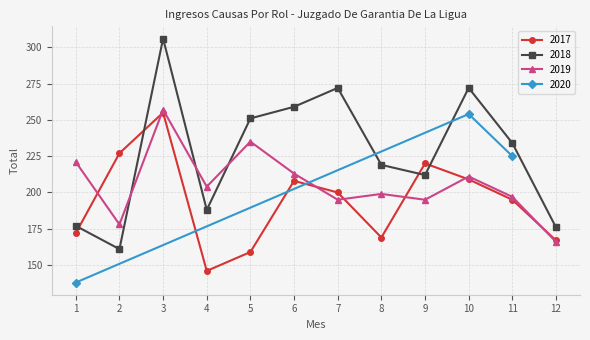

Read the 2017 value at 5, to the nearest 50.

150